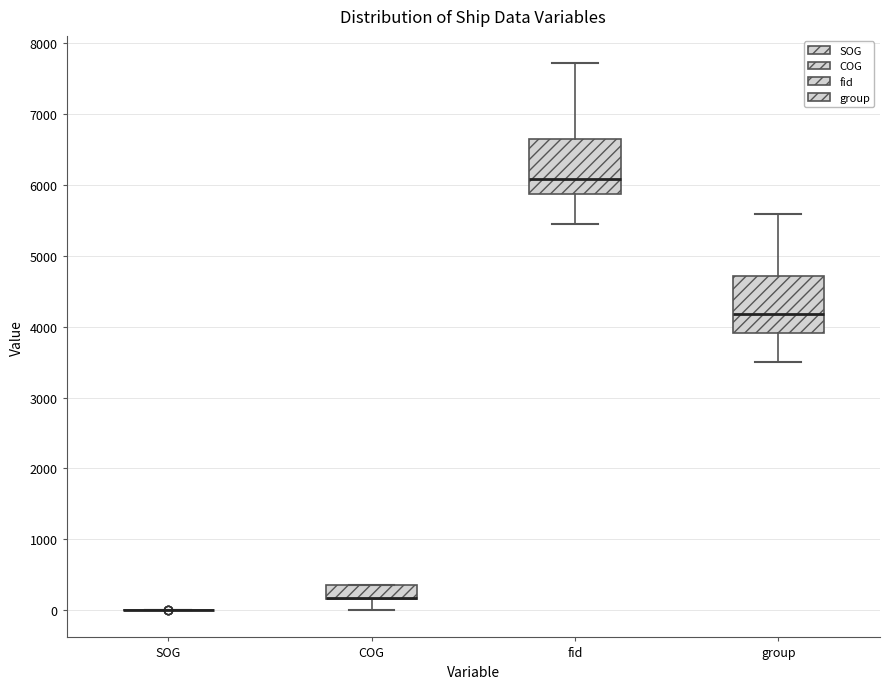

Where does the median line of the box for group sit on the y-axis? The values are not printed on the chart, so give them approximately, as read against the axis.

4200